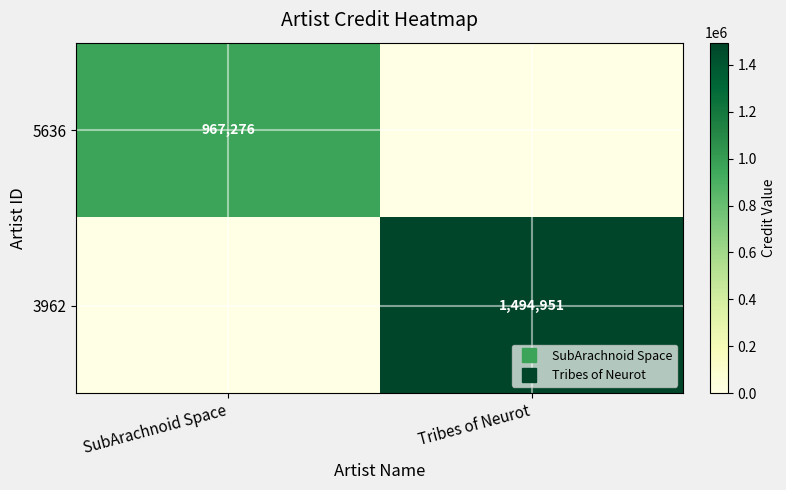

Read the 3962 value at Tribes of Neurot, to the nearest 50.

1494950